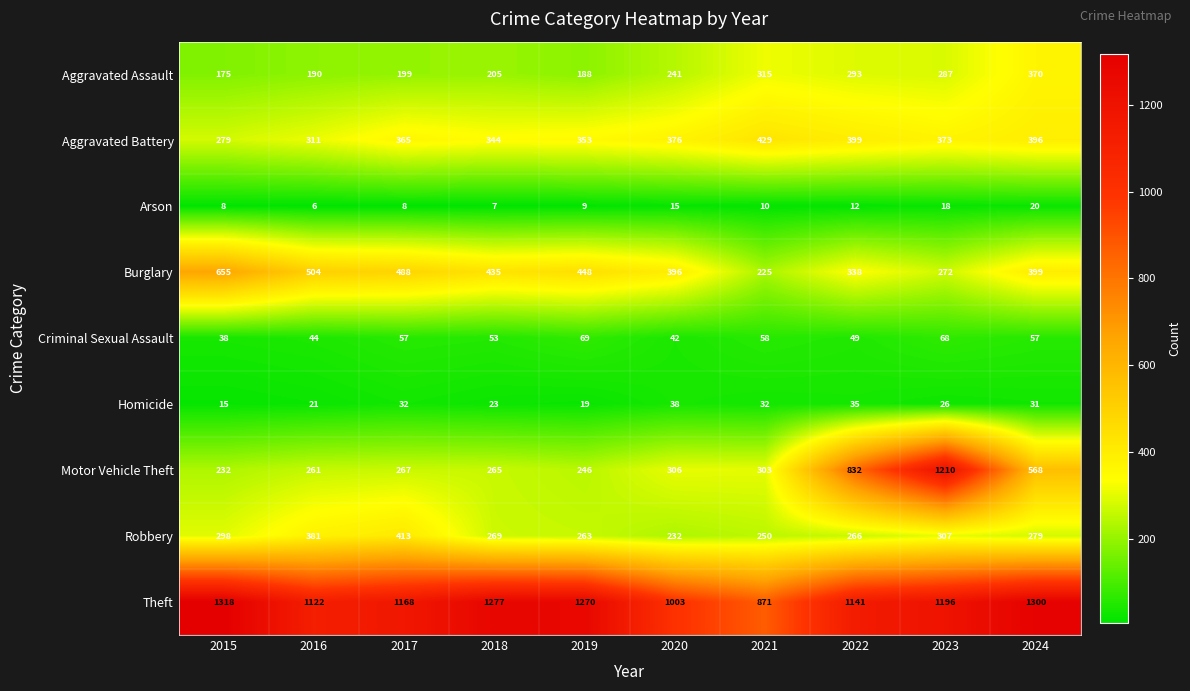

What is the minimum value shown in the chart?

6